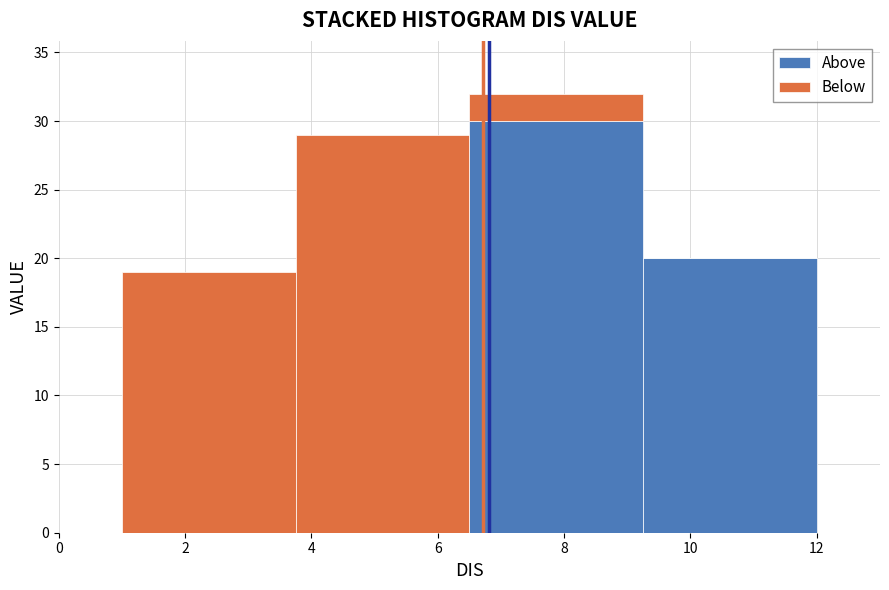

Which range on the x-axis has the tallest stacked bar (by total height)?

6.6 to 9.2